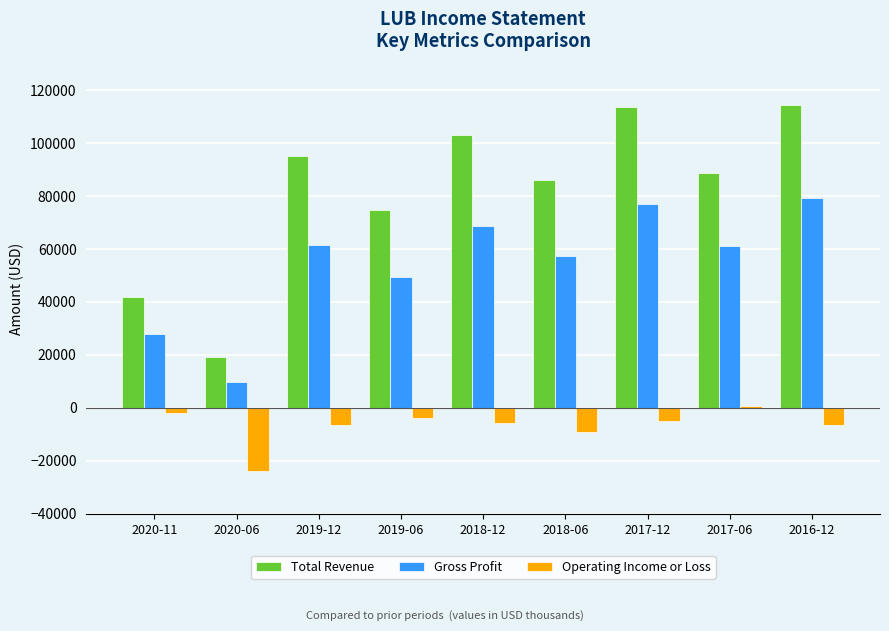

How many data points in Total Revenue are less than 88700?

4